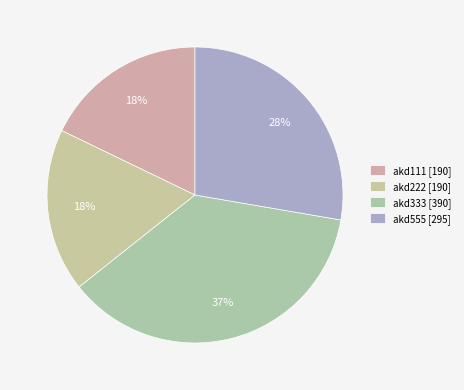

To the nearest percent, what is the difference between the akd222 and akd333 slice percentages?

19%